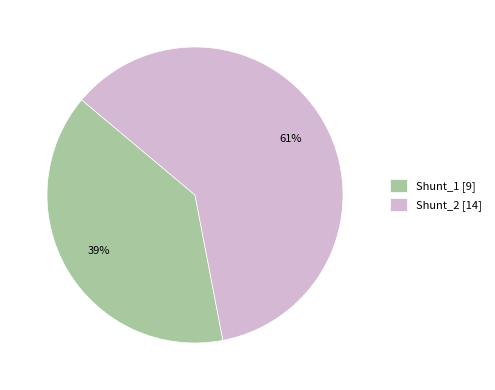

Which category has the smallest portion of the pie?

Shunt_1